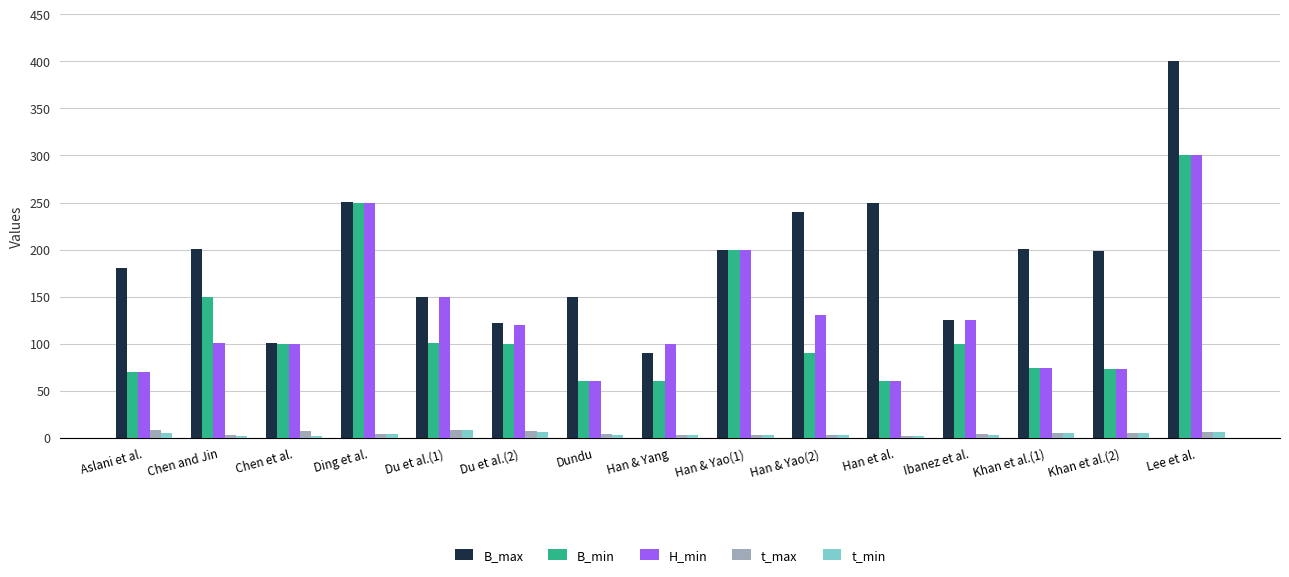

Between Chen et al. and Du et al.(2), which series saw the biggest shift?

B_max